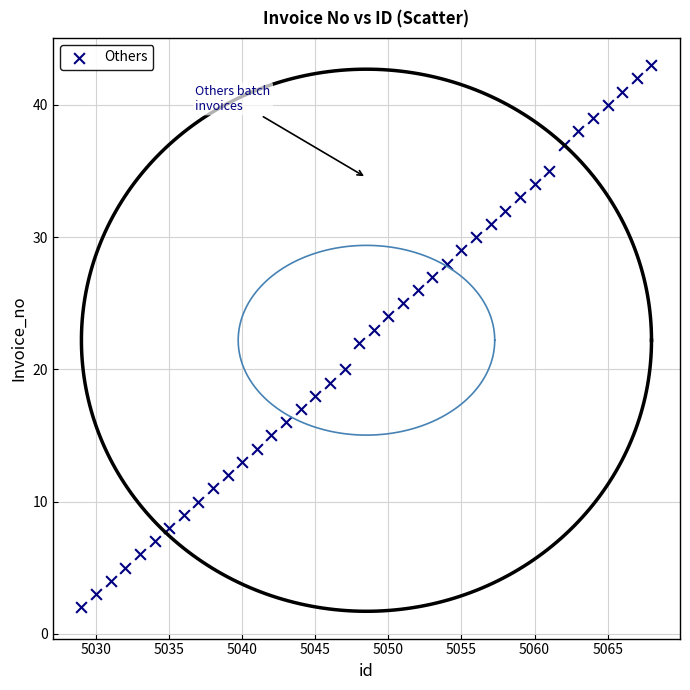

What is the range of X values (max minus min)?

39